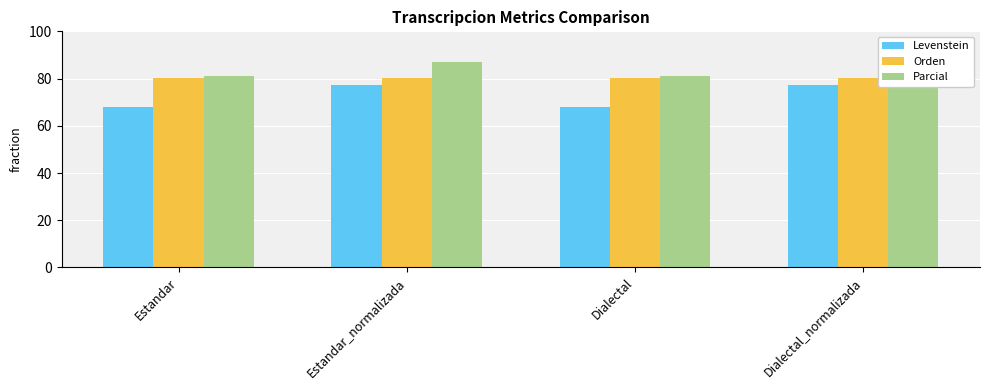

Is it true that Levenstein equals 77.4 at Estandar_normalizada?

True